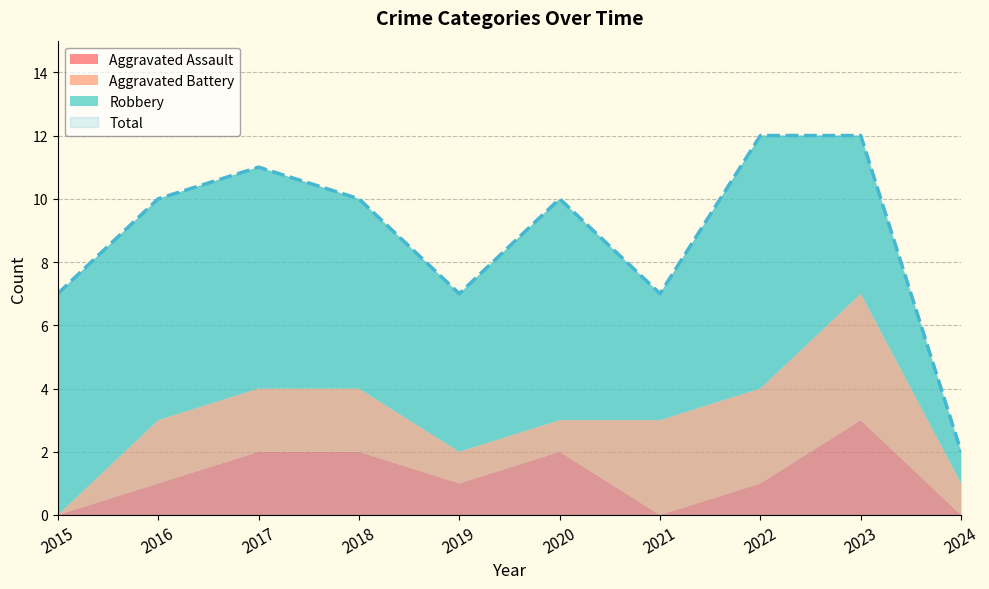

How many data points in Aggravated Assault are less than 1?

3